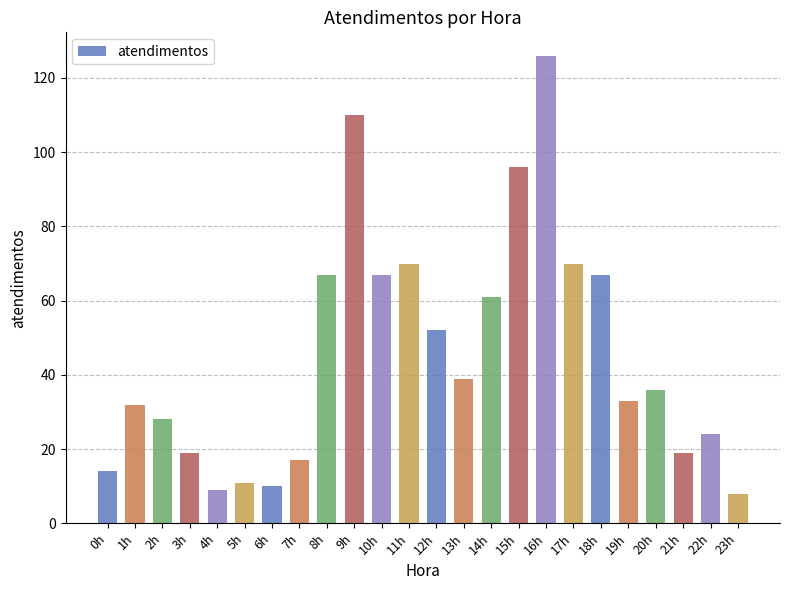

What is the value of the 22nd bar from the left?

19